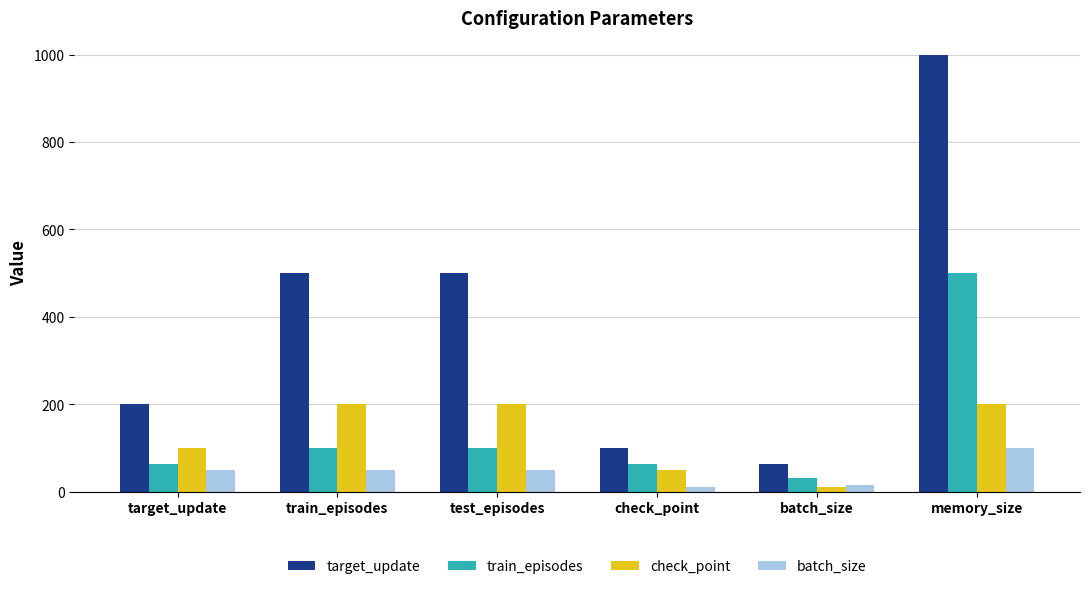

At which label does target_update reach its minimum?

batch_size